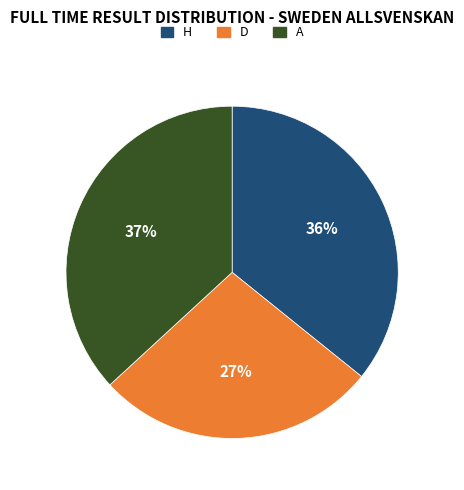

True or false: H accounts for 22% of the total.

False